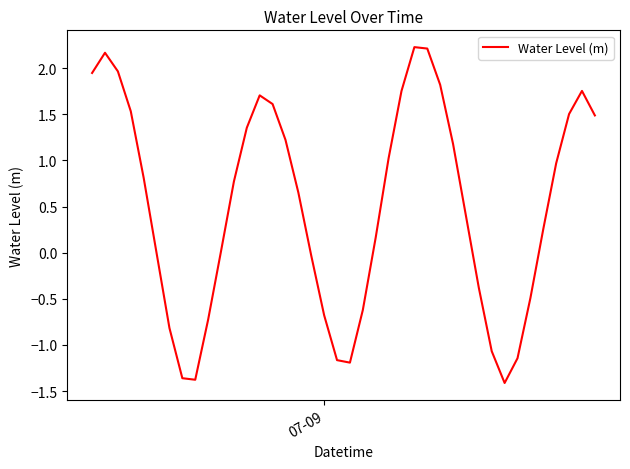

What is the difference between the maximum and minimum values?

3.6